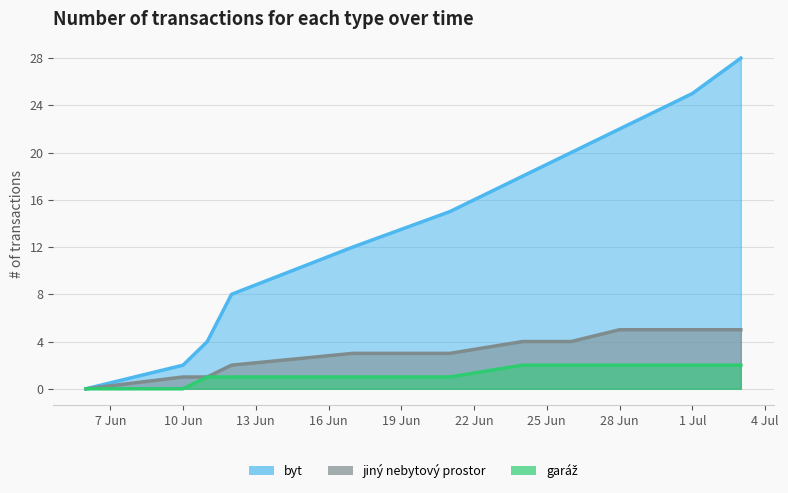

Which series has the largest total across all categories?

byt